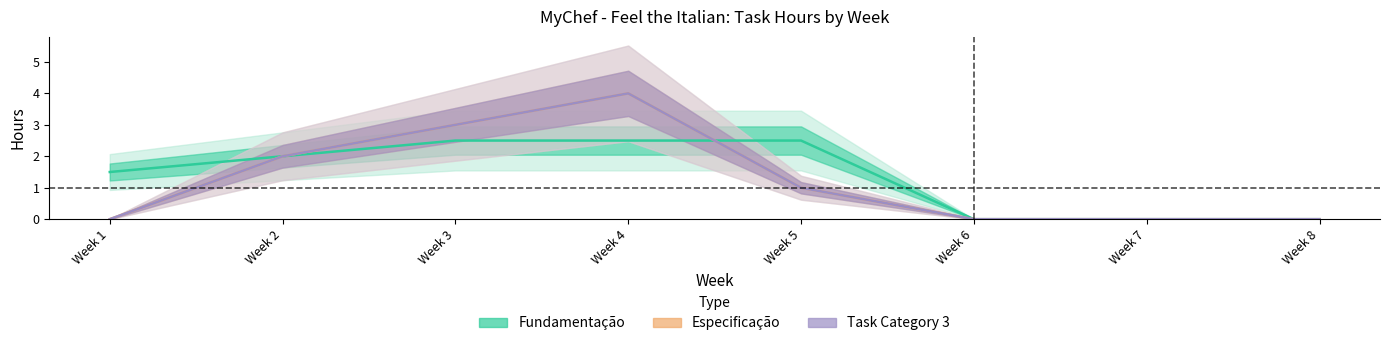

List the series in order of their peak value, highest first.

Especificação, Task Category 3, Fundamentação